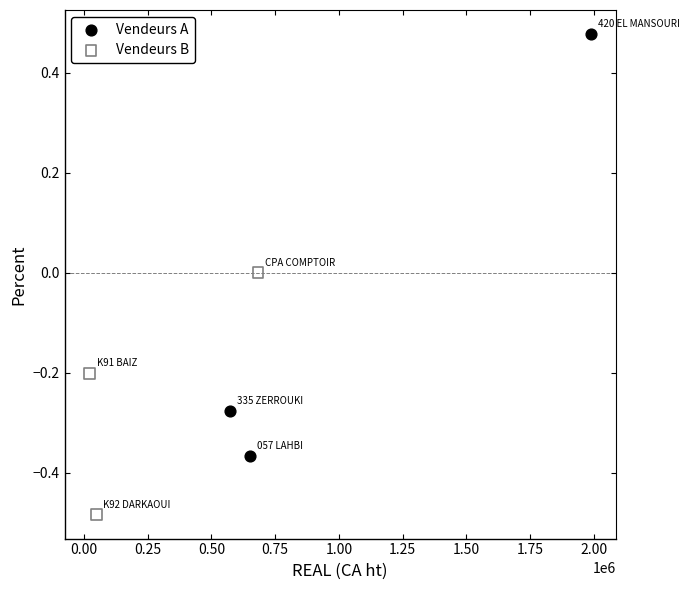

Which series contains the lowest Y value?

Vendeurs B